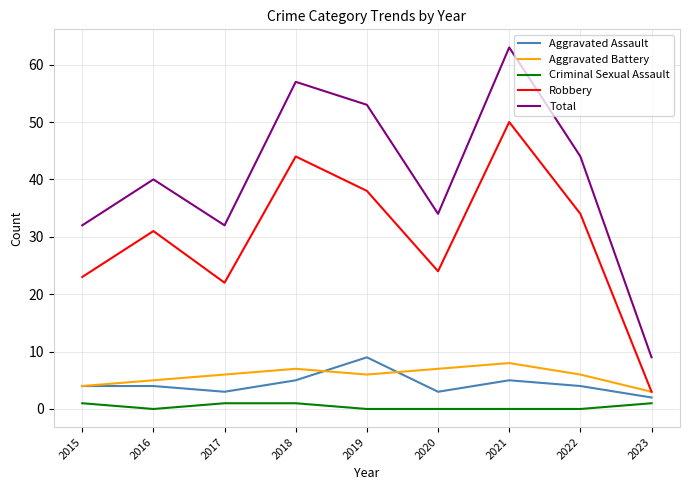

At which category is the sum across all series the highest?

2021